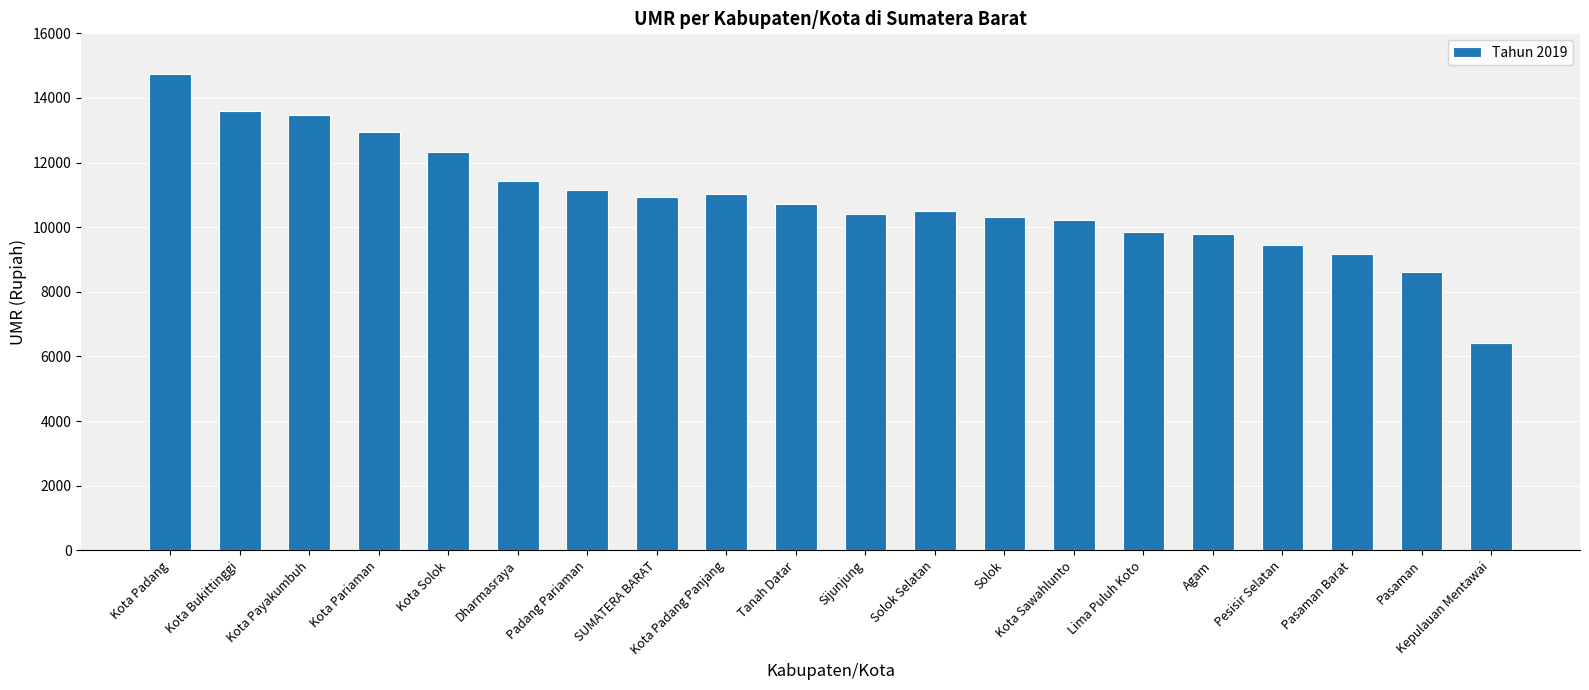

At which category does the chart reach its peak across all series?

Kota Padang